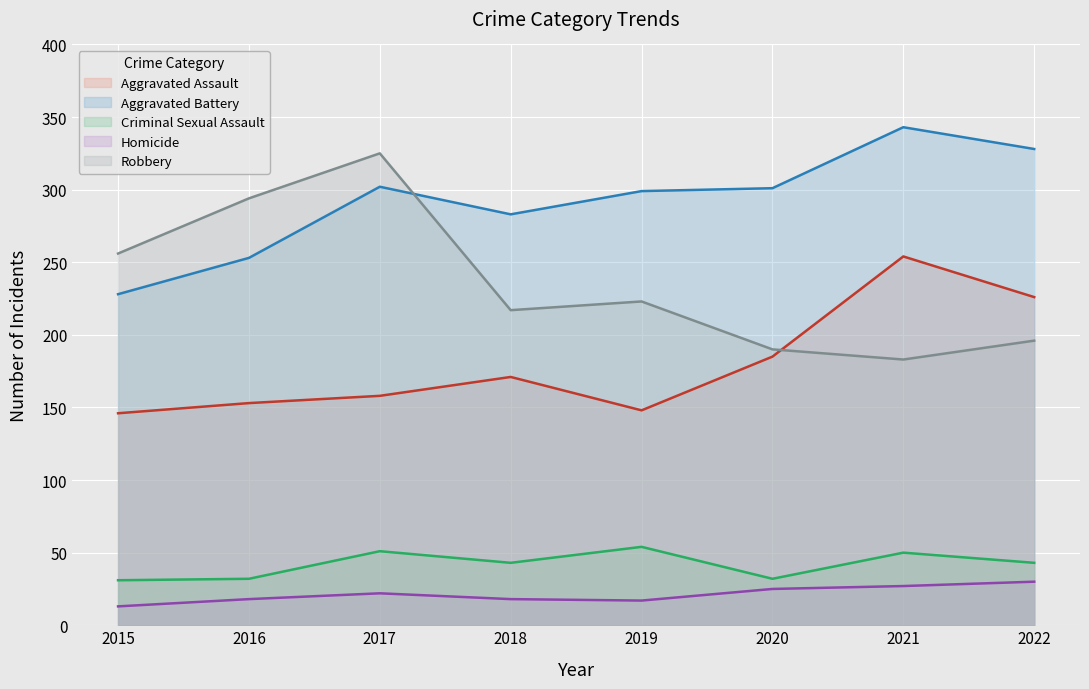

What is the value of the Aggravated Battery point at the 6th from the left?

301